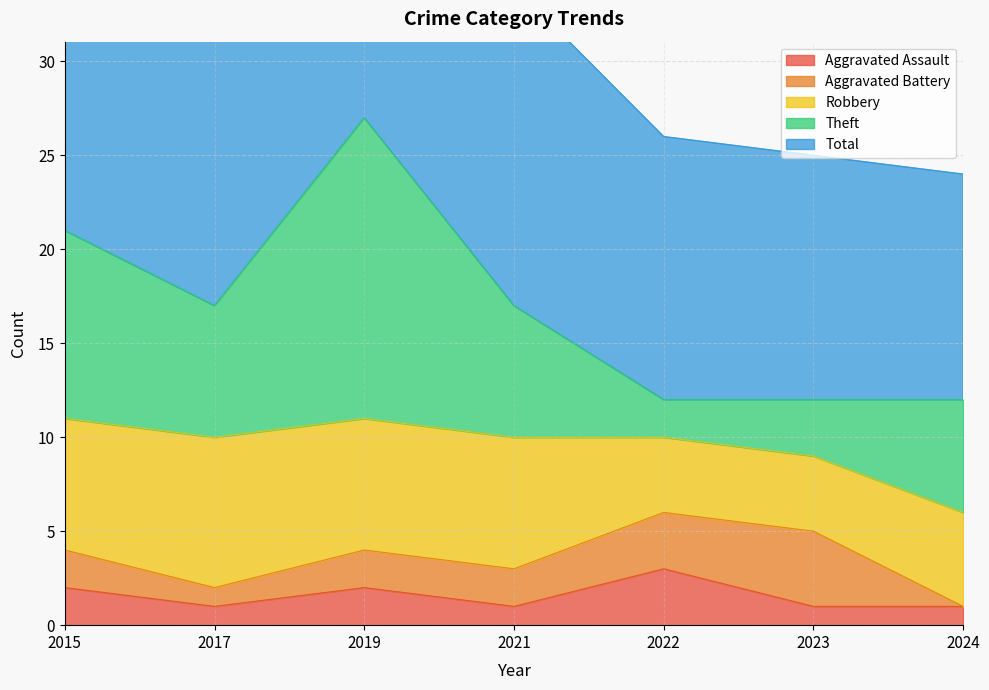

What are all the series names shown in the legend?

Aggravated Assault, Aggravated Battery, Robbery, Theft, Total